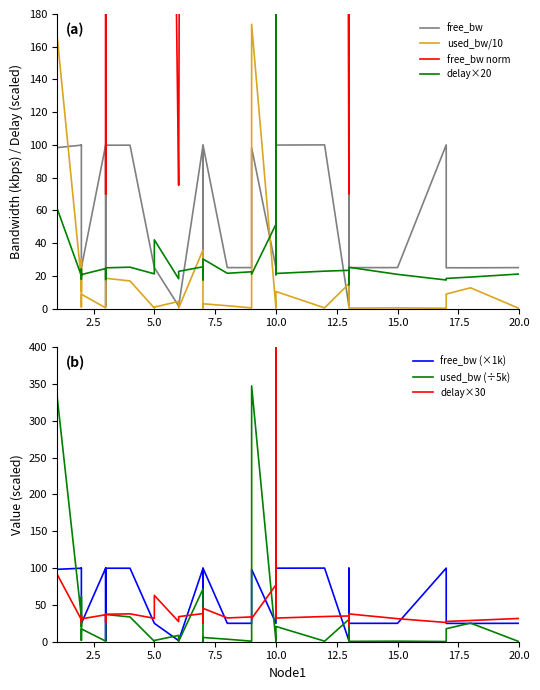

At how many categories does at least one series exceed 10?

37